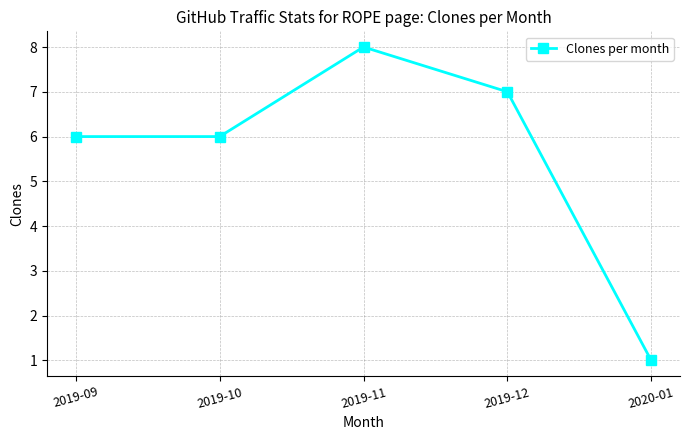

Which label corresponds to the largest value in the chart?

2019-11